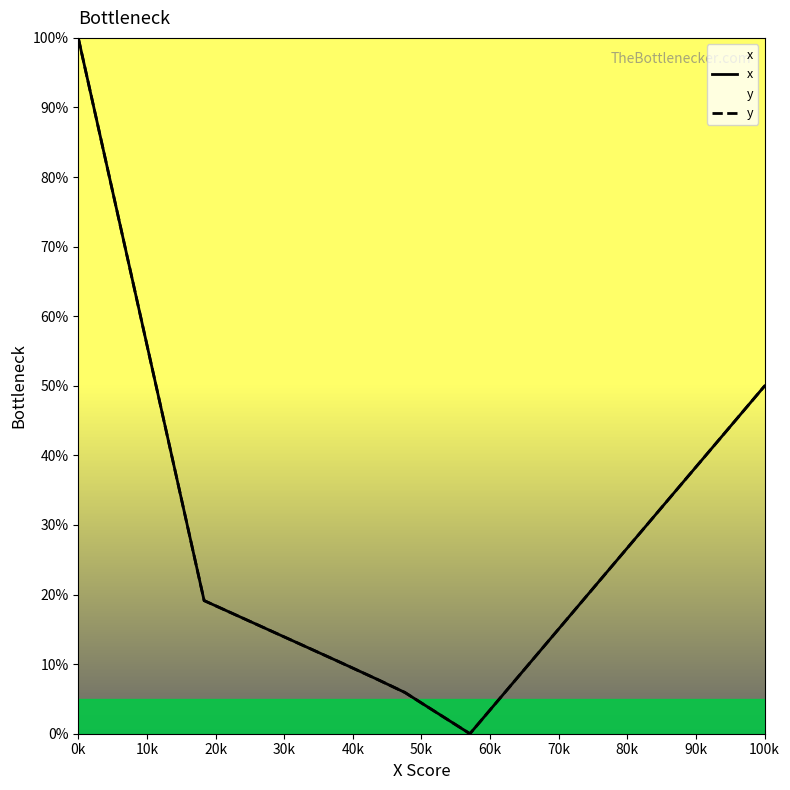

How many interior local valleys does the x series have?

1